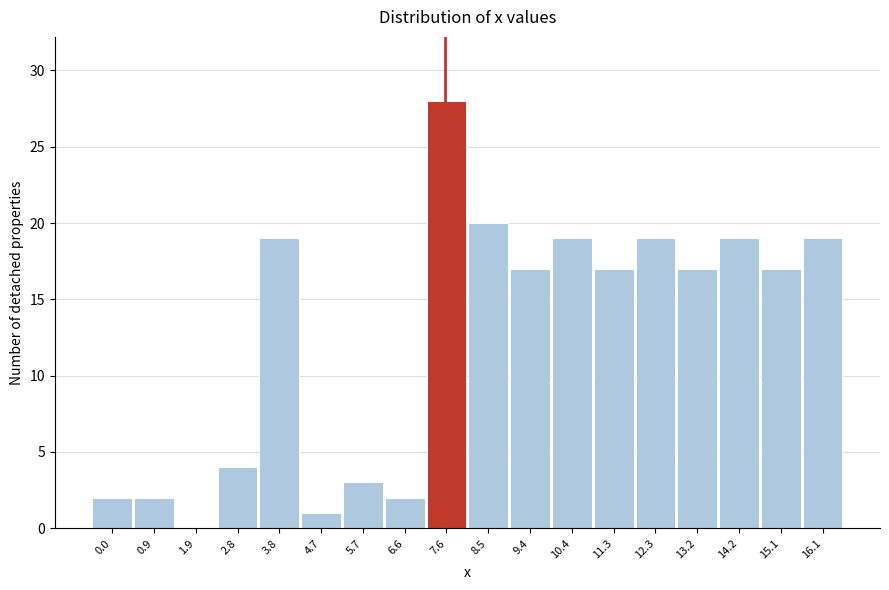

Reading left to right, list all the values displayed in this chart.

0.0=2	0.9=2	1.9=0	2.8=4	3.8=19	4.7=1	5.7=3	6.6=2	7.6=28	8.5=20	9.4=17	10.4=19	11.3=17	12.3=19	13.2=17	14.2=19	15.1=17	16.1=19